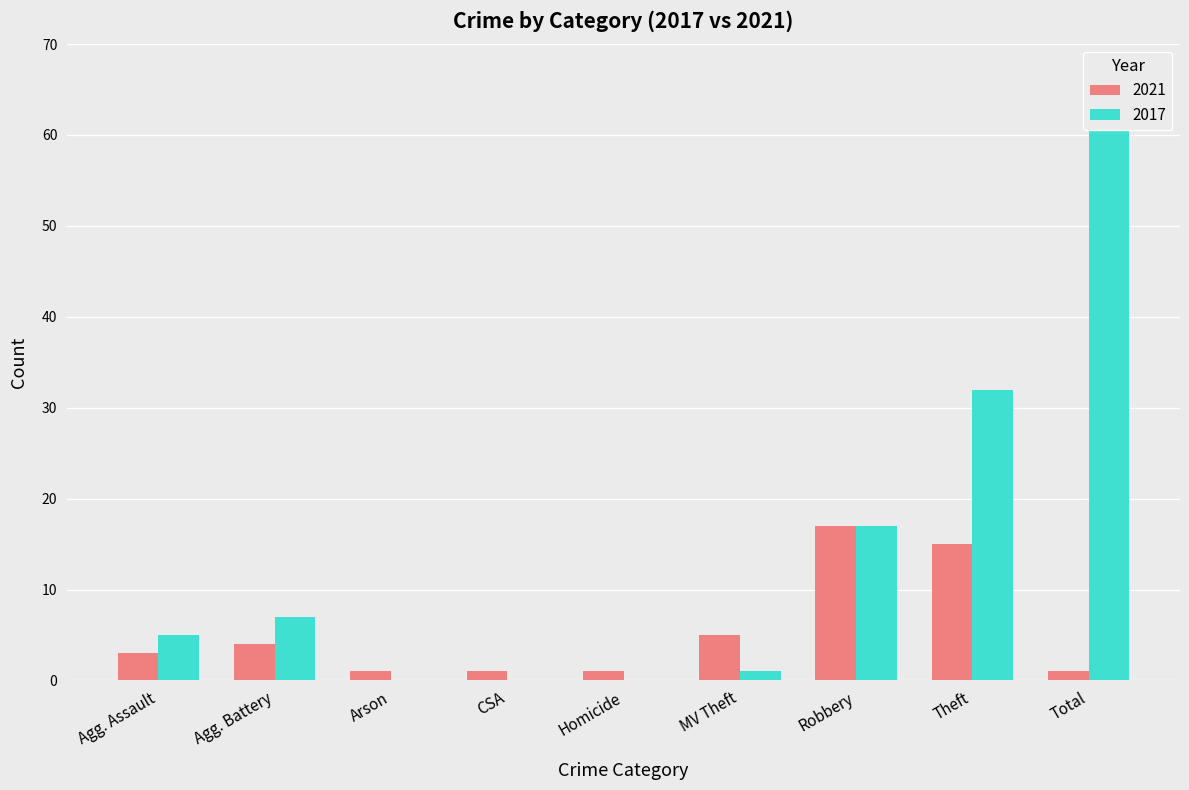

Are the bars grouped side by side (vs. stacked)?

Yes